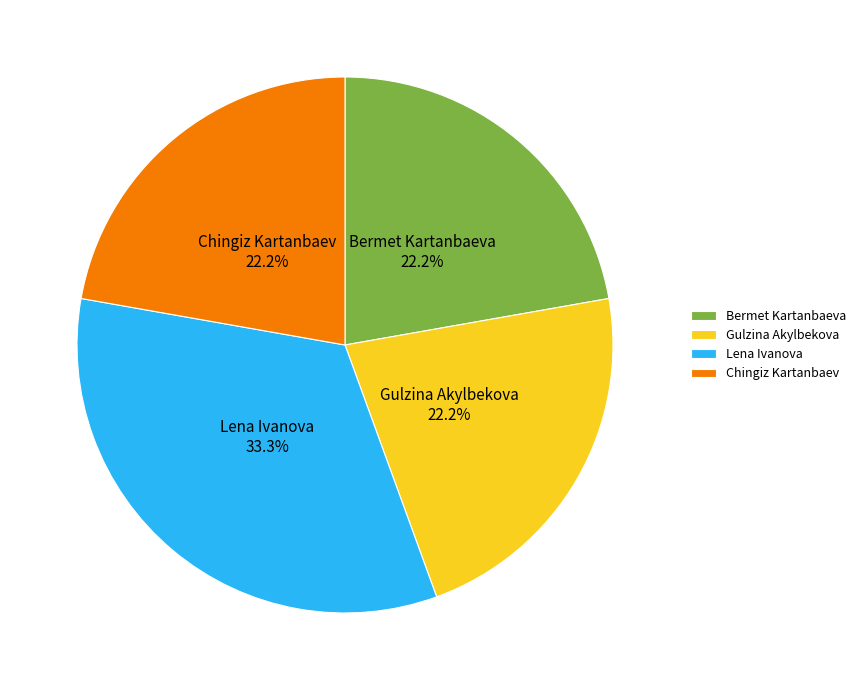

Combined, what portion of the pie is Chingiz Kartanbaev and Bermet Kartanbaeva?

44.4%